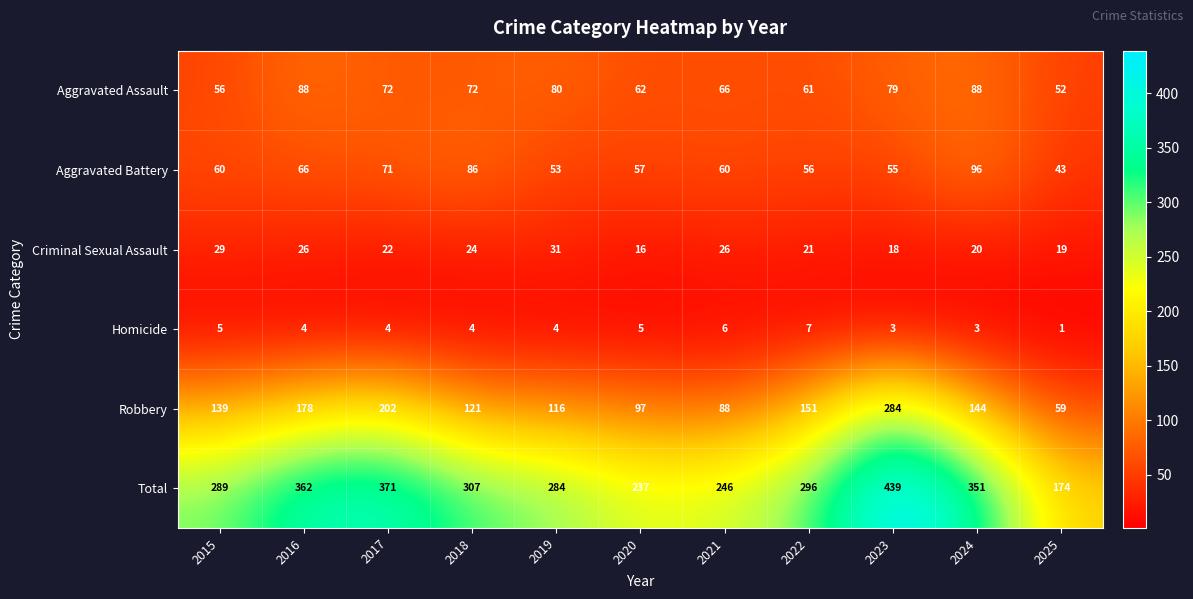

Rank the series by their maximum value, from highest to lowest.

Total, Robbery, Aggravated Battery, Aggravated Assault, Criminal Sexual Assault, Homicide